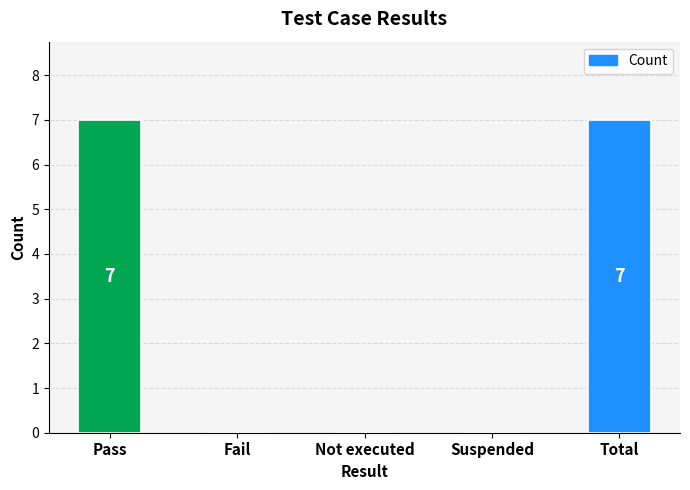

What is the approximate value at Pass?

7